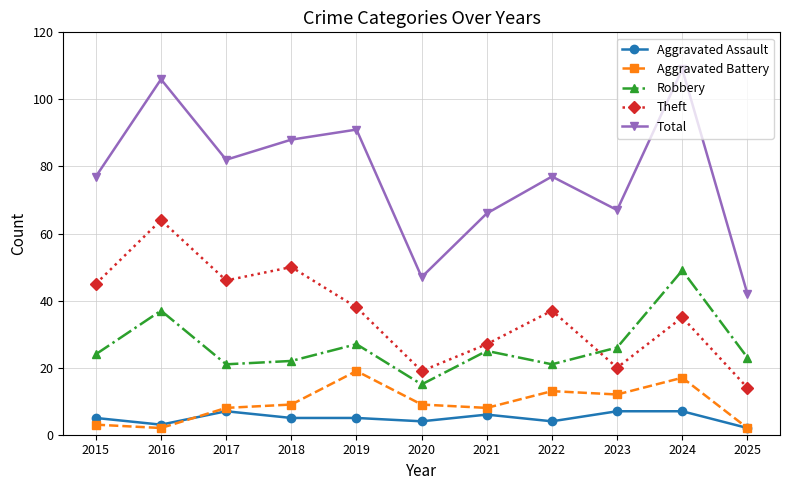

True or false: Total has more than 0 interior local peaks.

True